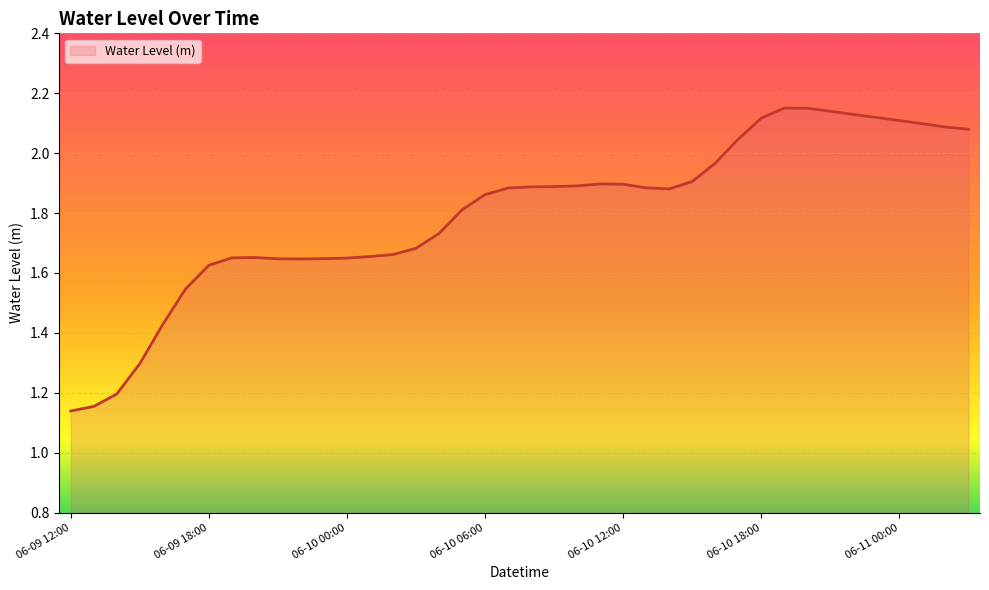

The chart shows a value of 0.6 at 06-10 00:00. True or false?

False